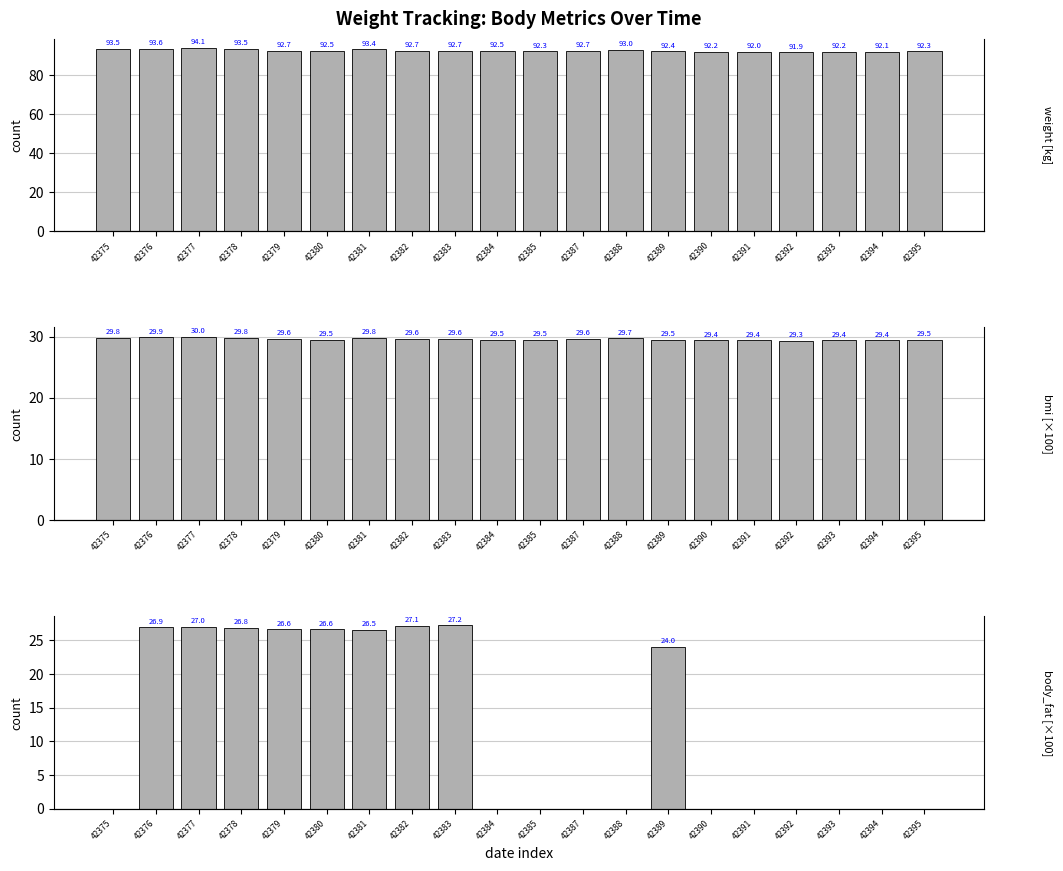

Between 42382 and 42379, which is larger?

42382